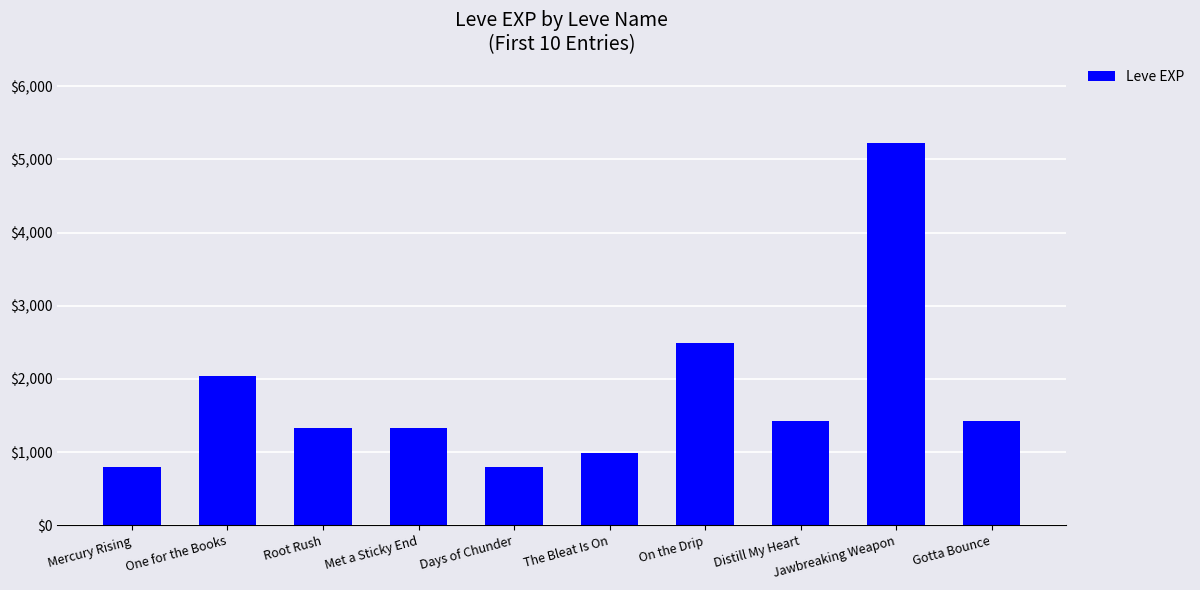

Approximately how many times larger is the value at One for the Books compared to The Bleat Is On?

2.1